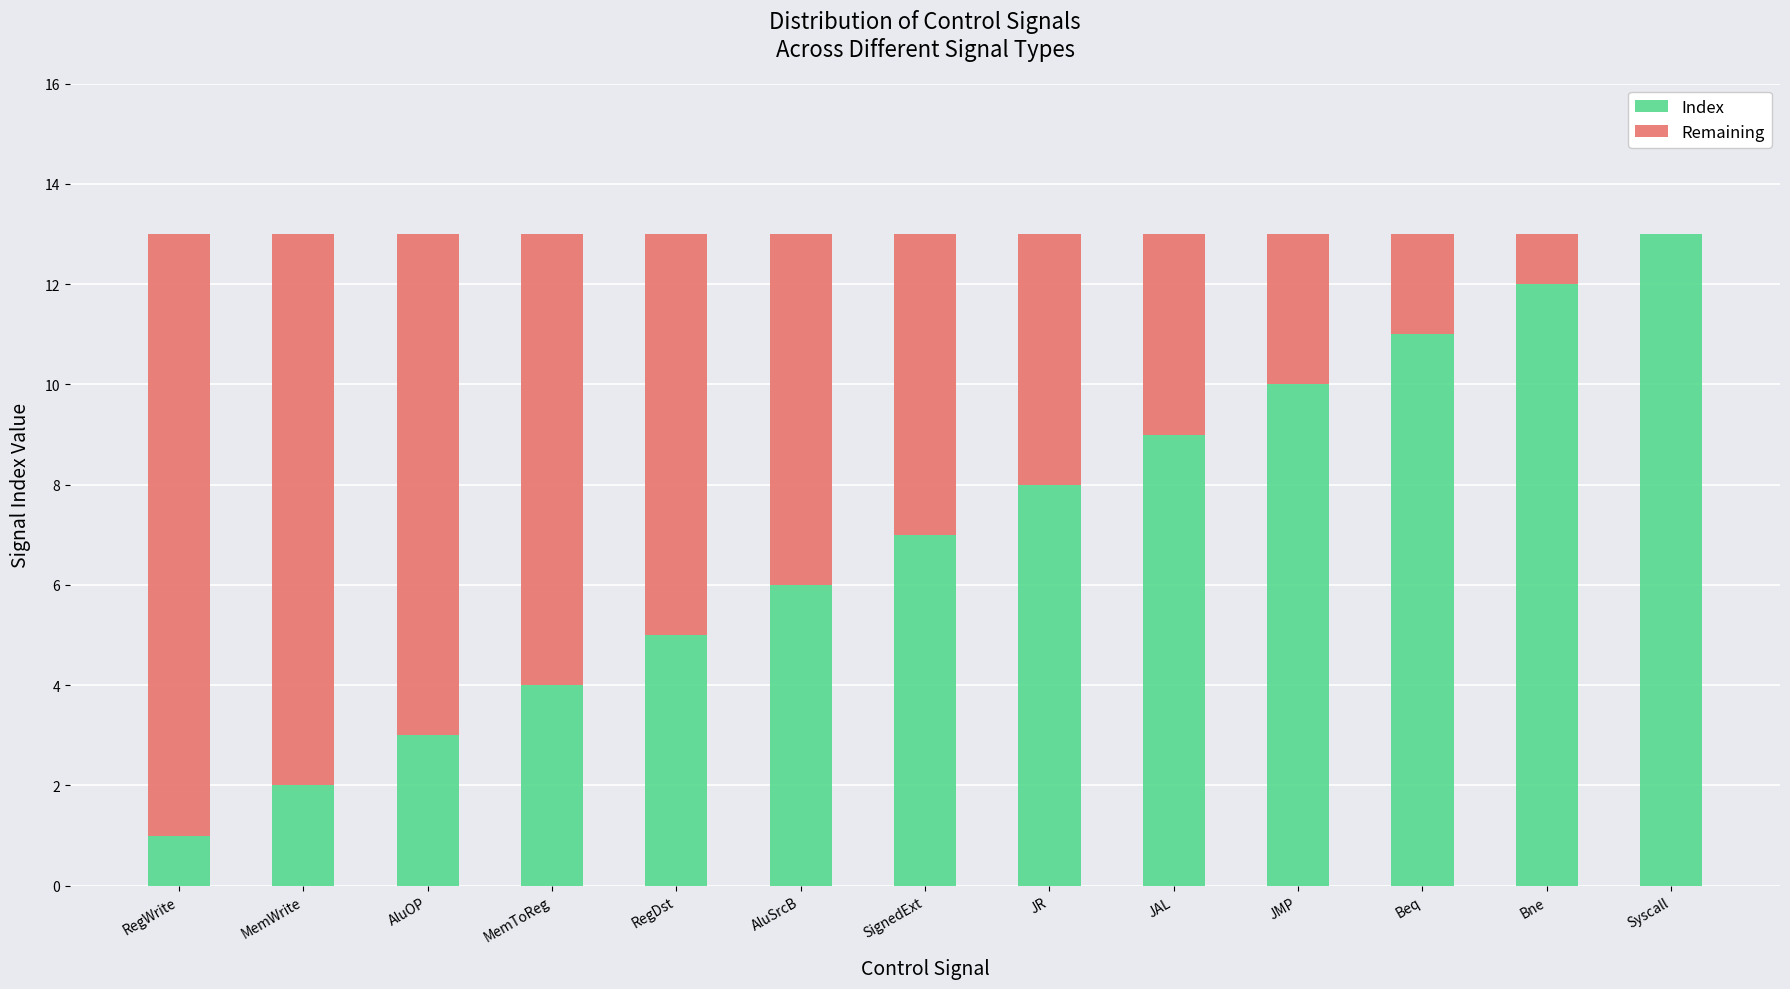

The Index series shows 5 at RegDst. True or false?

True